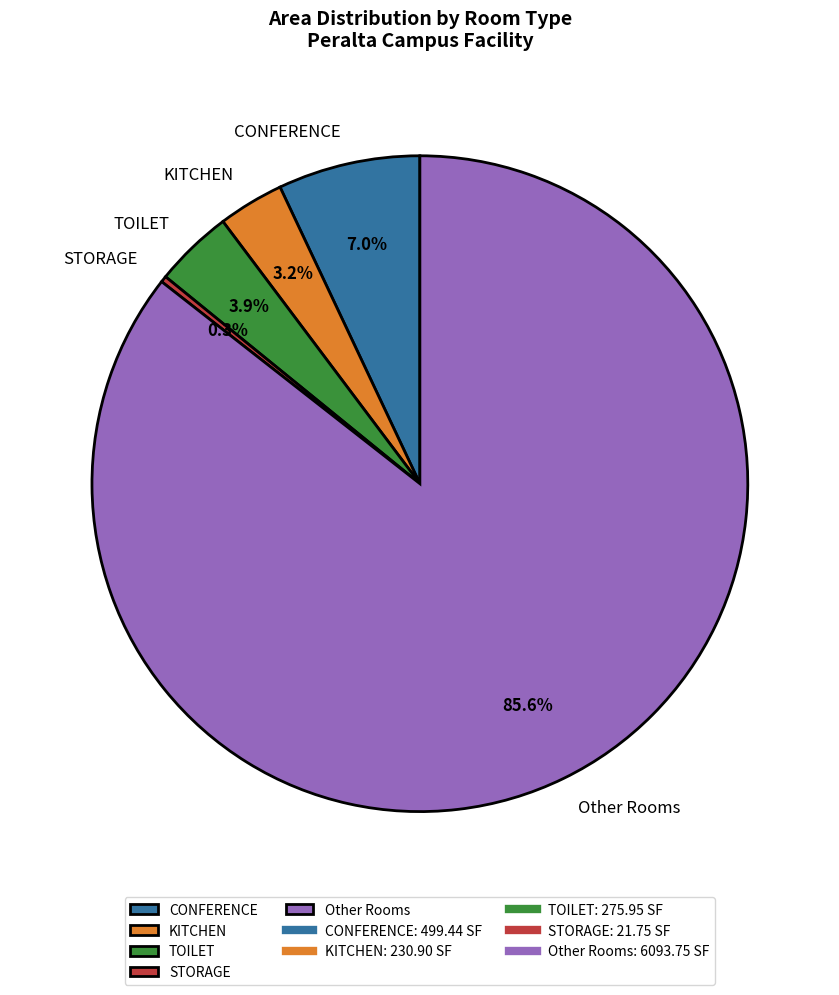

Does any single category account for the majority?

Yes